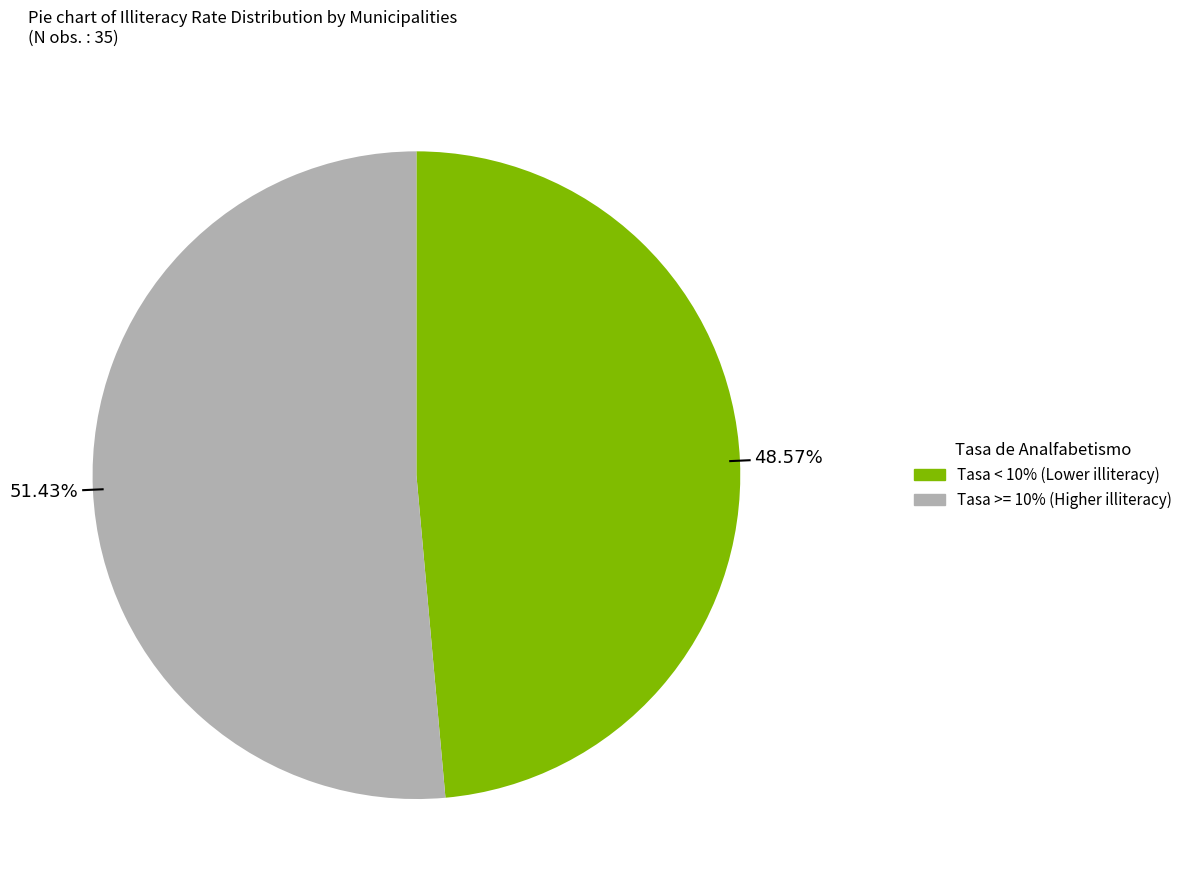

How many segments does this pie chart have?

2